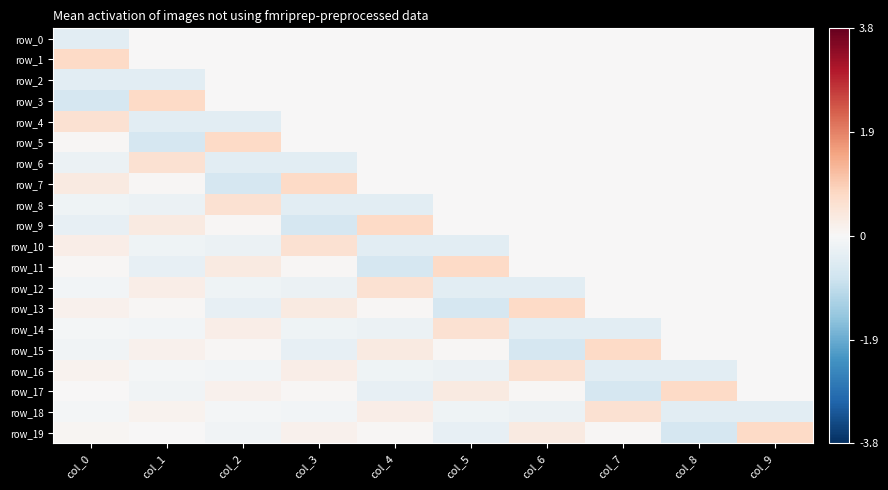

How many positive values does the row_4 series have?

1